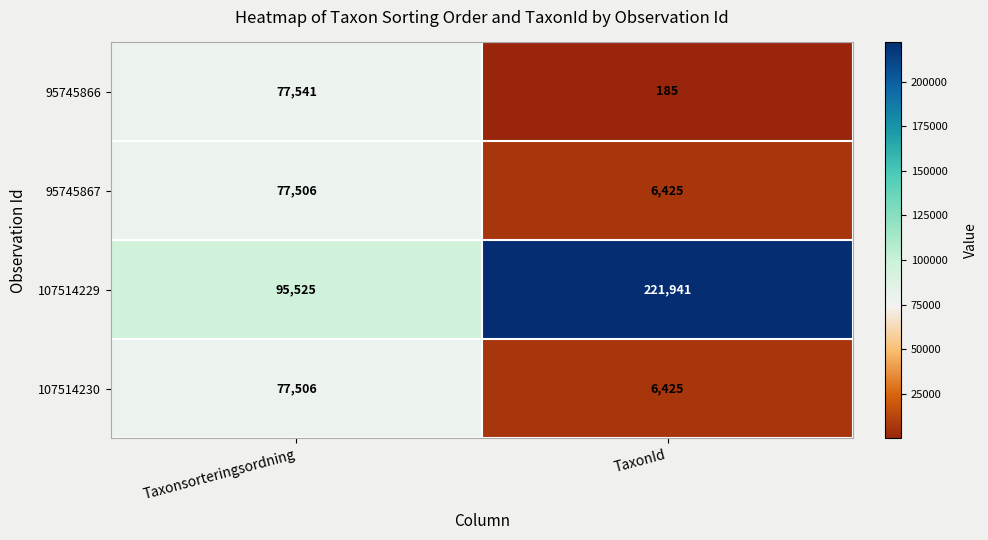

Is it true that 107514230 equals 10431 at TaxonId?

False